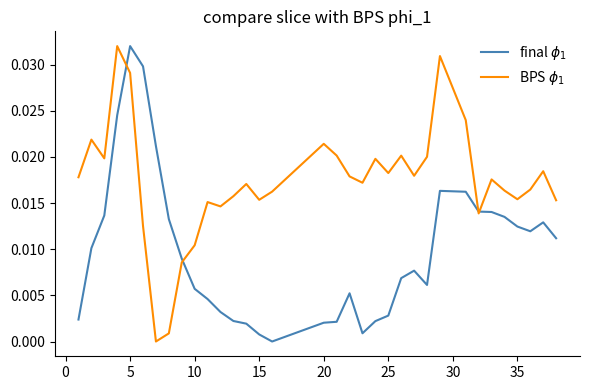

Rank the series by their maximum value, from lowest to highest.

final $\phi_1$, BPS $\phi_1$